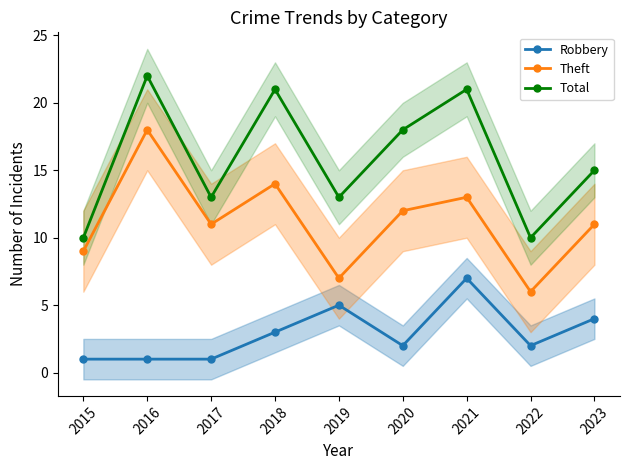

List the series in order of their overall mean, highest first.

Total, Theft, Robbery